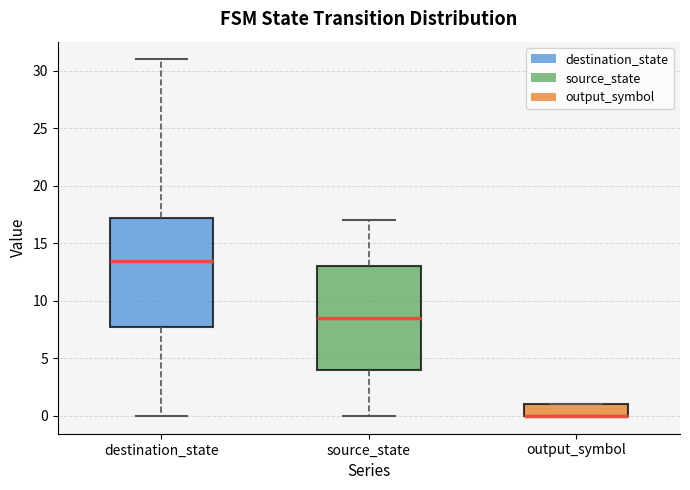

Where is the upper edge of the box for source_state on the y-axis? The values are not printed on the chart, so give them approximately, as read against the axis.

13.0